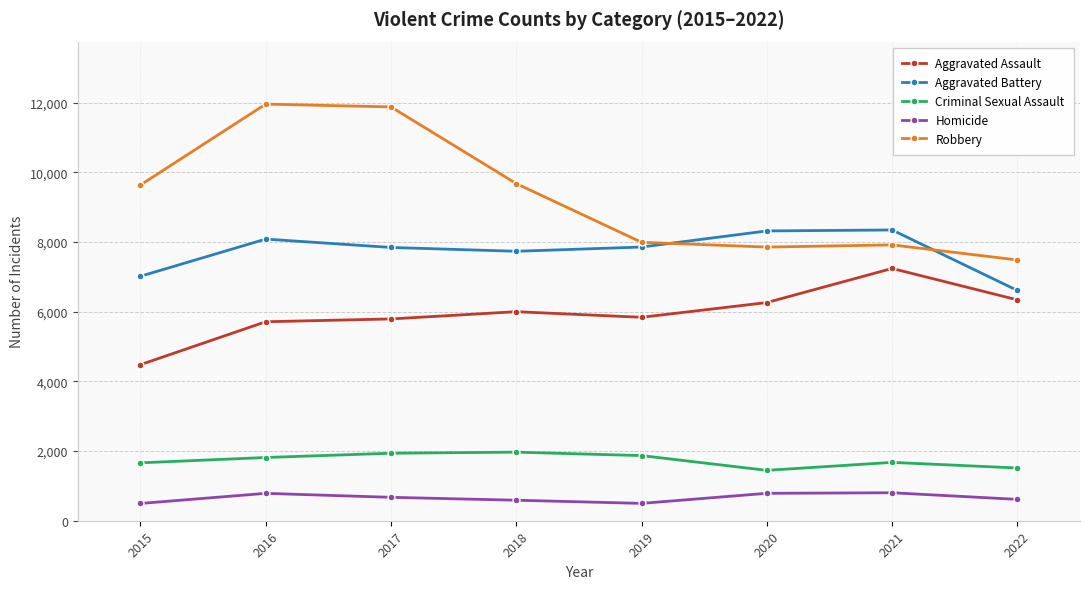

Which series changed the most between 2018 and 2019?

Robbery